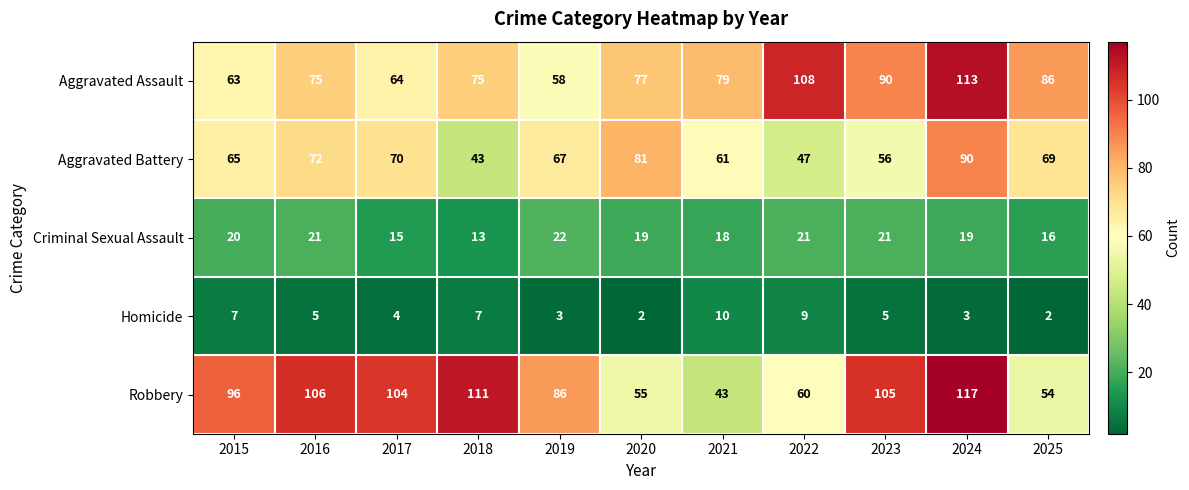

Which category has the highest value in the Criminal Sexual Assault series?

2019